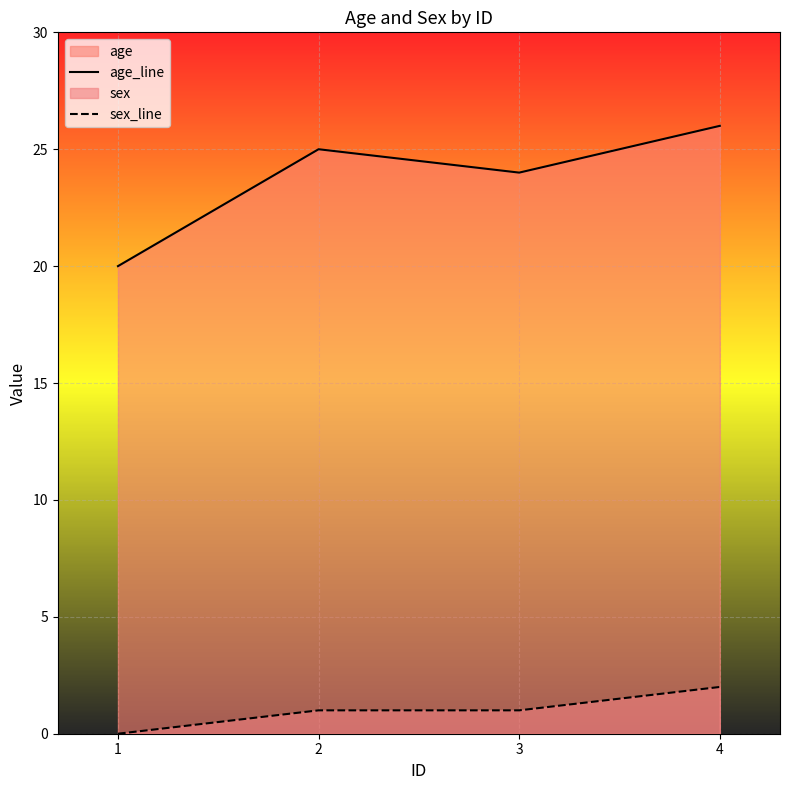

What is the total value across all series at 2?

26